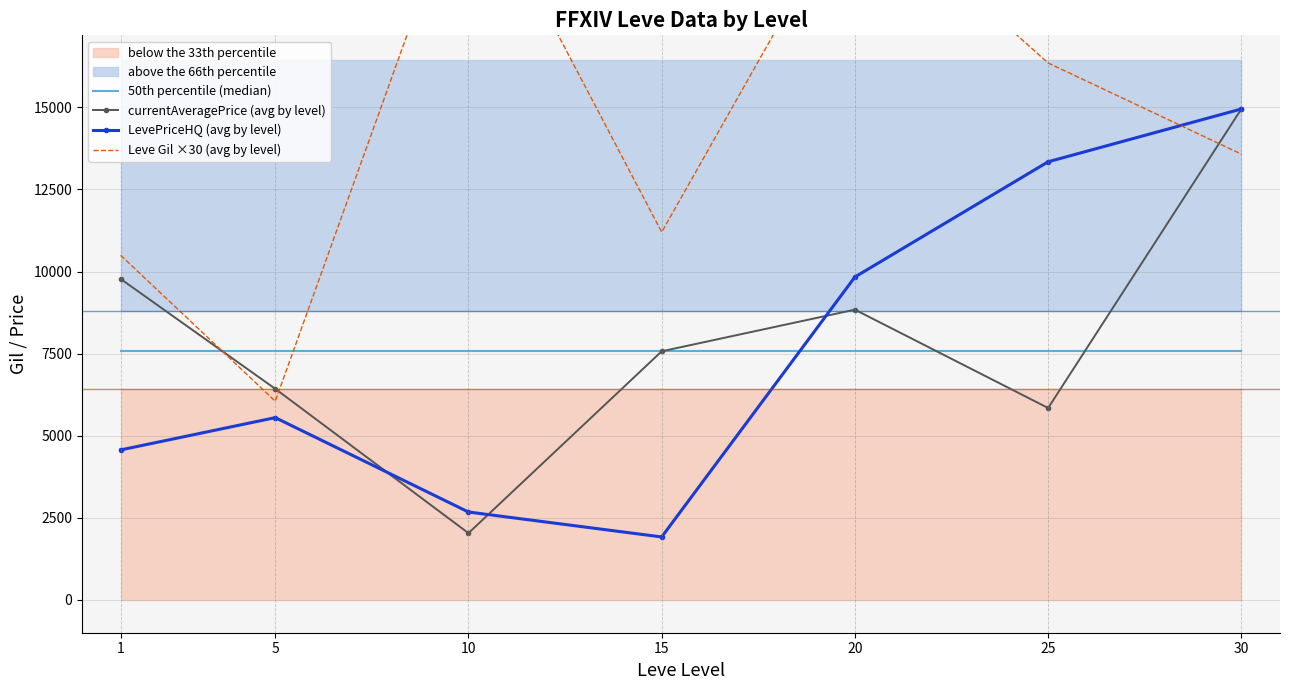

What is the total value across all series at 30?

51045.4